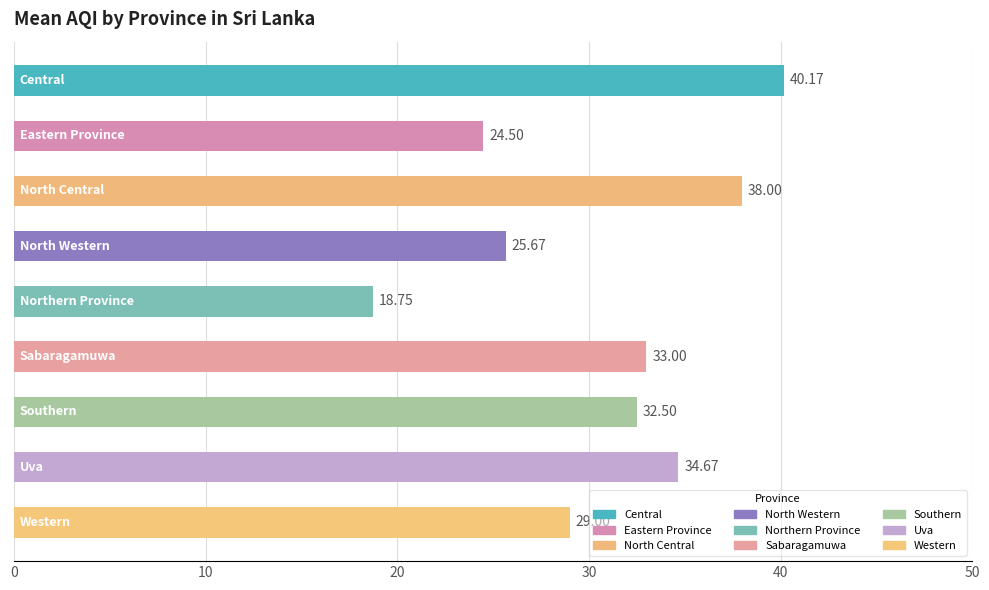

What is the average value?

30.7